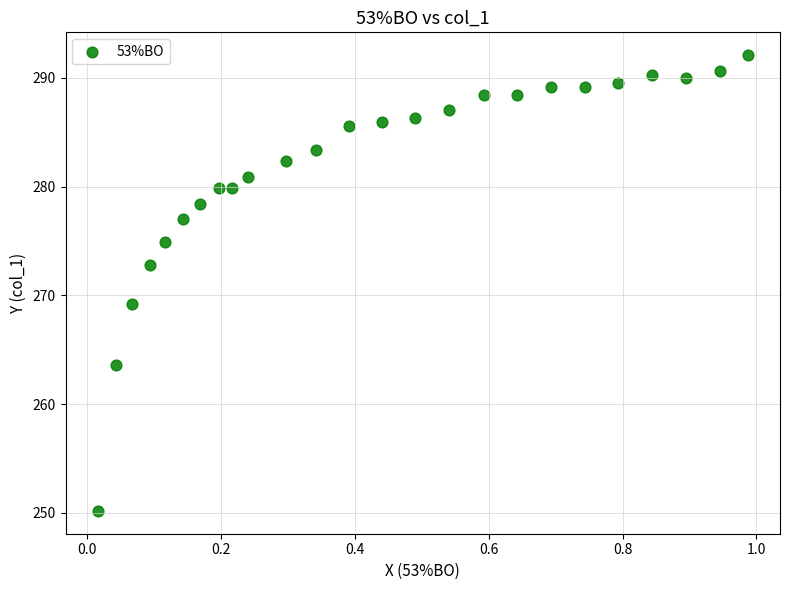

What is the range of X values (max minus min)?

1.0